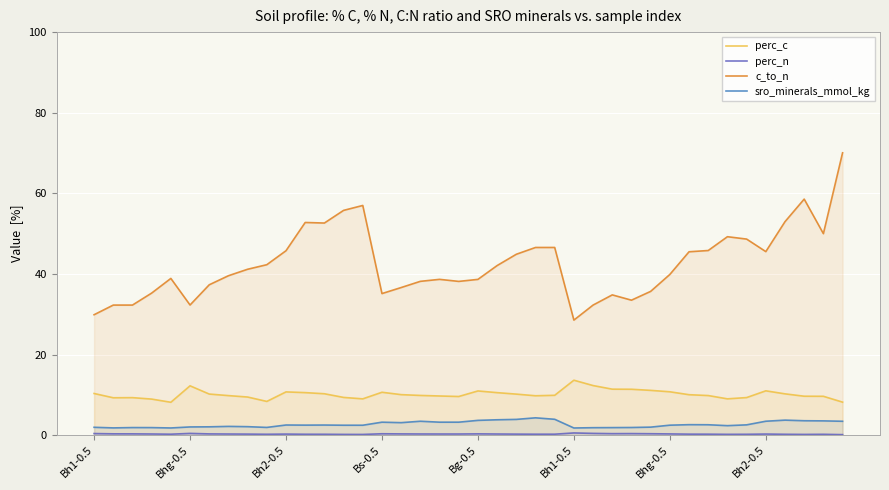

Where is perc_c nearest to the value 10?

31